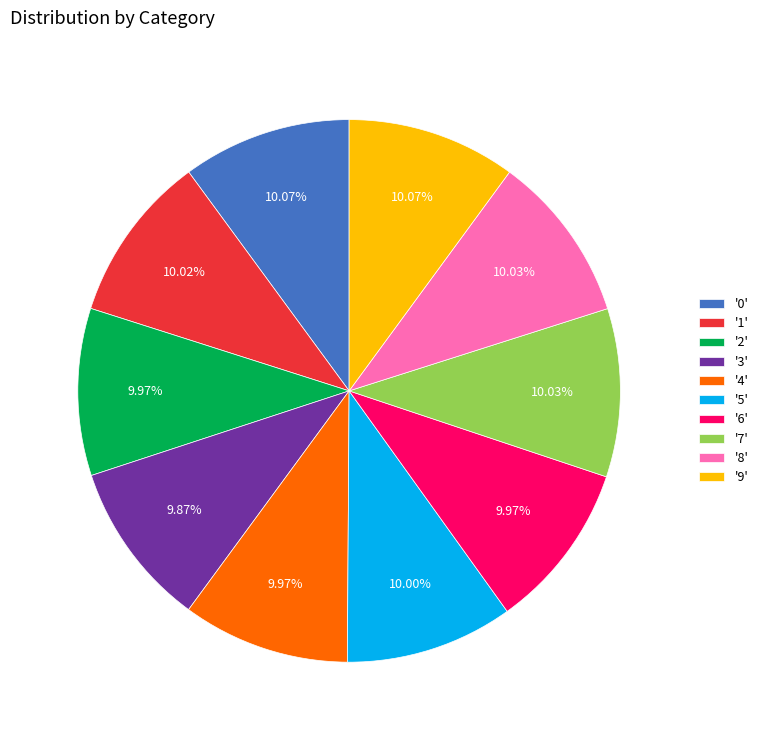

Does '8' account for over 50% of the chart?

No